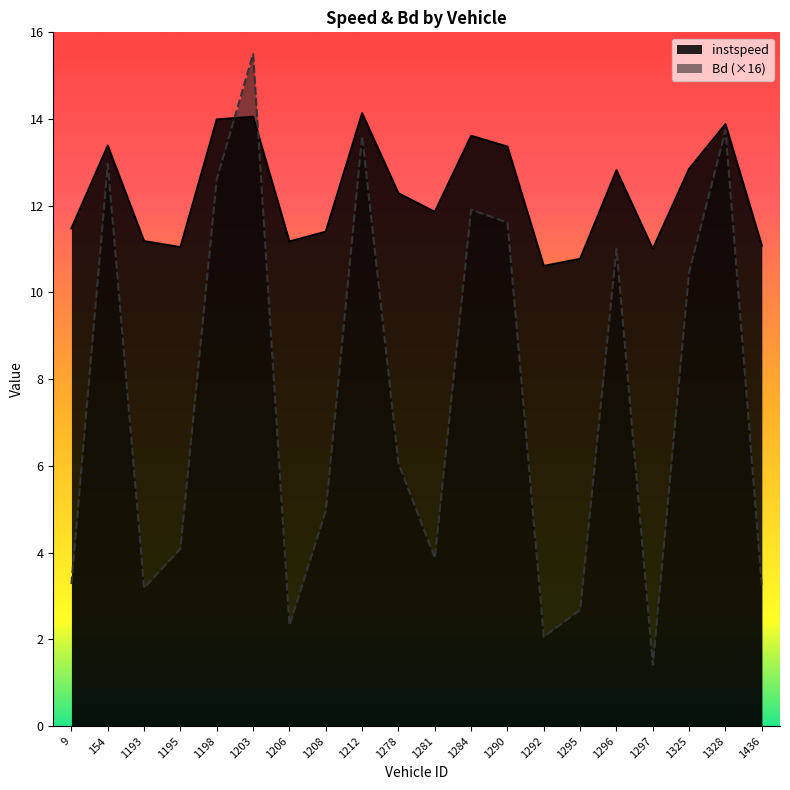

What is the average value of the Bd series?

7.5